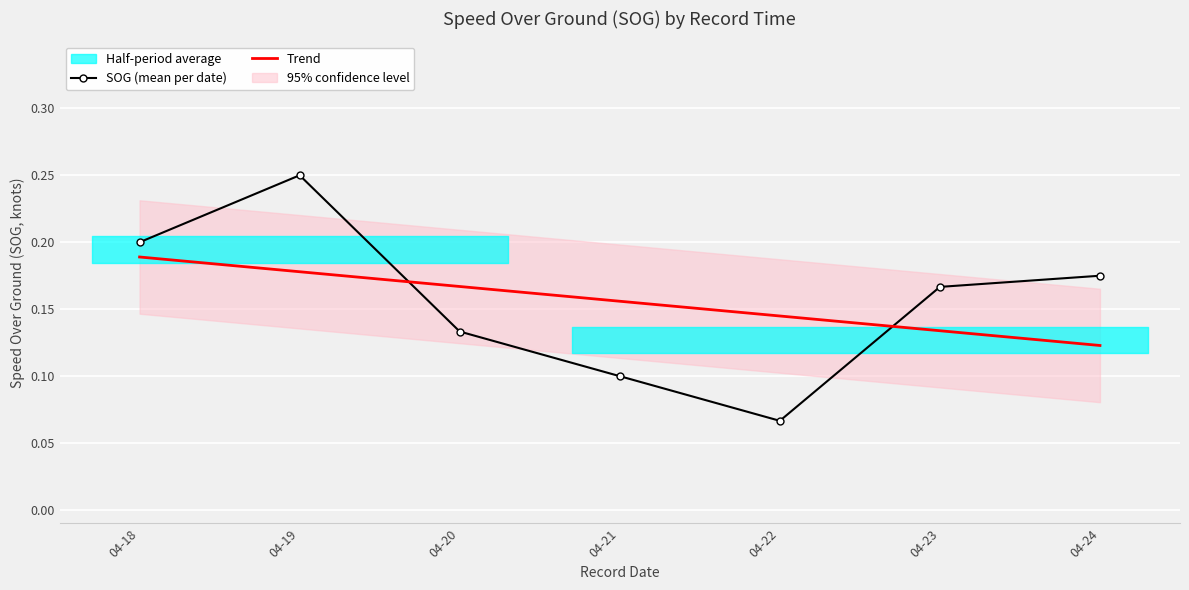

What is the average value of the SOG (mean per date) series?

0.2